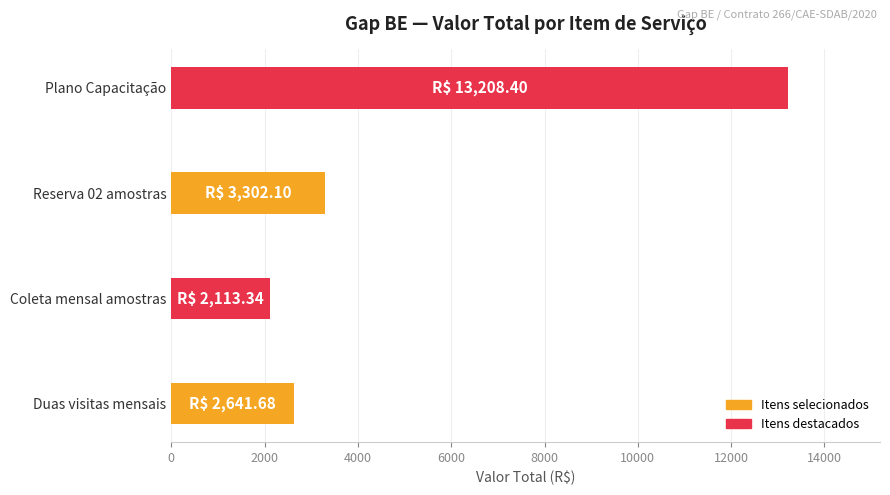

List the labels in order of value, largest first.

Plano Capacitação, Reserva 02 amostras, Duas visitas mensais, Coleta mensal amostras